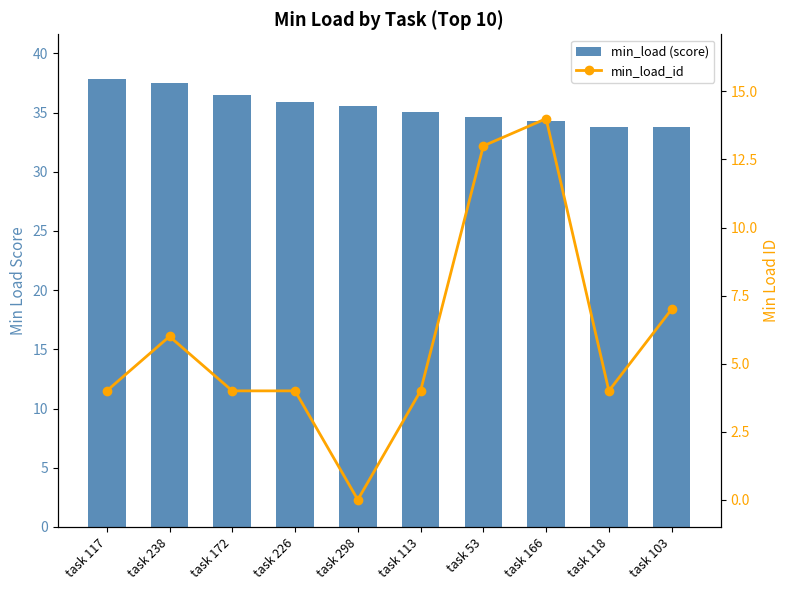

What is the label of the 3rd bar from the right?

task 166